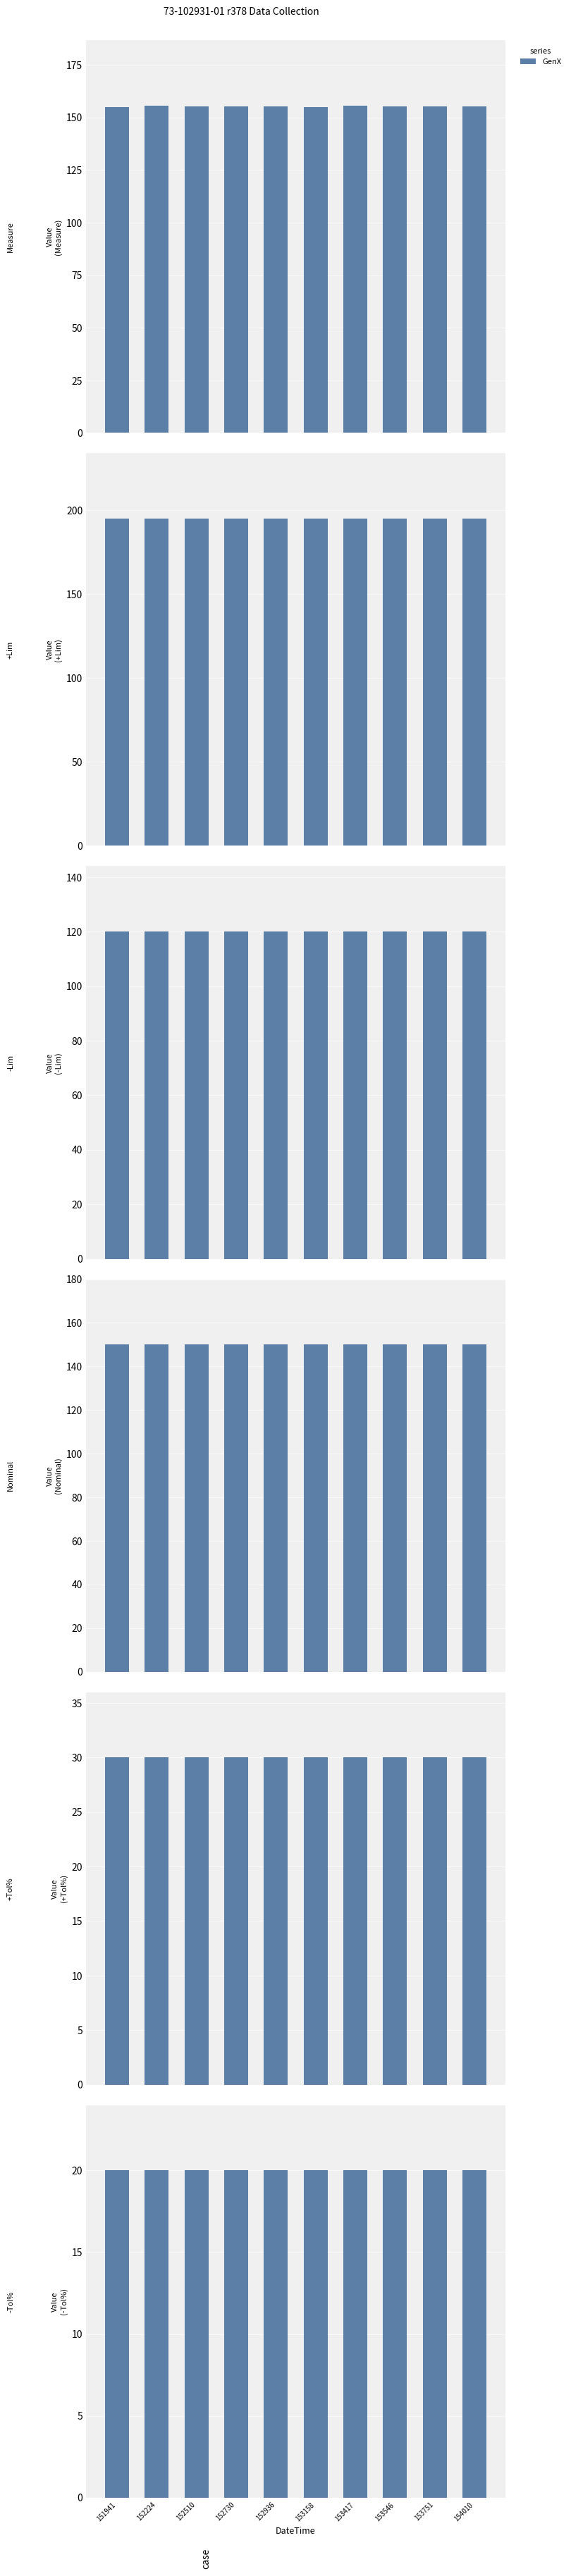

What is the total value across all series at 220517152936?

670.4